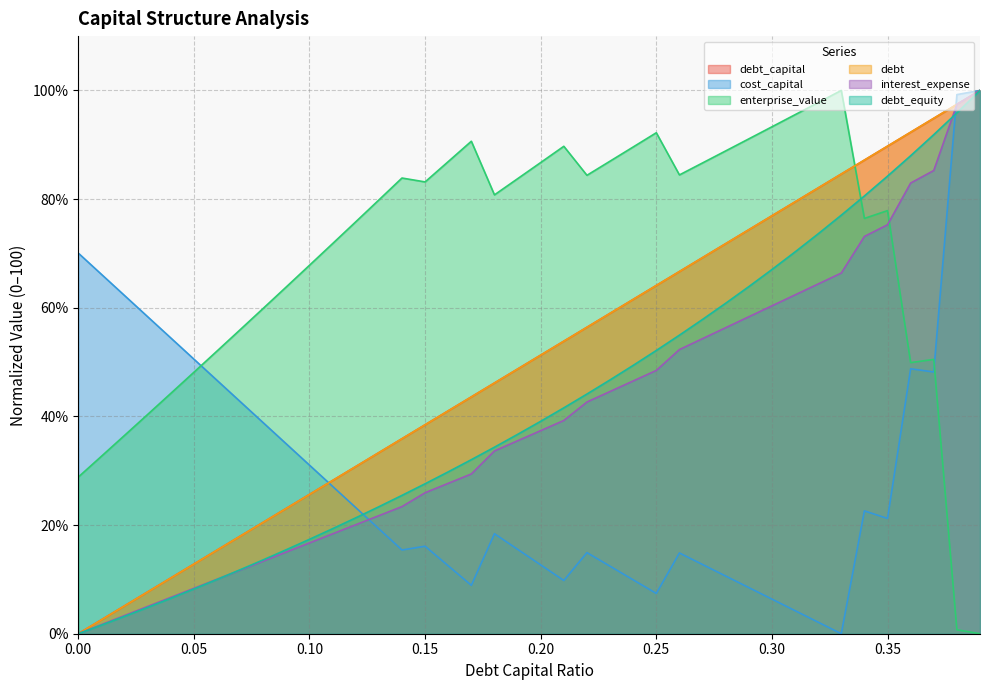

Reading right to left, transcribe all the data shown in this chart.

debt_capital: 0.39=100.0	0.38=97.4	0.37=94.9	0.36=92.3	0.35=89.7	0.34=87.2	0.33=84.6	0.32=82.1	0.31=79.5	0.3=76.9	0.29=74.4	0.28=71.8	0.27=69.2	0.26=66.7	0.25=64.1	0.24=61.5	0.23=59.0	0.22=56.4	0.21=53.8	0.2=51.3	0.19=48.7	0.18=46.2	0.17=43.6	0.16=41.0	0.15=38.5	0.14=35.9	0.13=33.3	0.12=30.8	0.11=28.2	0.1=25.6	0.09=23.1	0.08=20.5	0.07=17.9	0.06=15.4	0.05=12.8	0.04=10.3	0.03=7.7	0.02=5.1	0.01=2.6	0=0.0
cost_capital: 0.39=100.0	0.38=99.2	0.37=48.2	0.36=48.8	0.35=21.2	0.34=22.6	0.33=0.0	0.32=2.1	0.31=4.2	0.3=6.4	0.29=8.5	0.28=10.6	0.27=12.7	0.26=14.9	0.25=7.4	0.24=9.9	0.23=12.4	0.22=14.9	0.21=9.8	0.2=12.7	0.19=15.5	0.18=18.4	0.17=8.9	0.16=12.5	0.15=16.1	0.14=15.4	0.13=19.3	0.12=23.2	0.11=27.1	0.1=31.0	0.09=34.9	0.08=38.8	0.07=42.7	0.06=46.6	0.05=50.5	0.04=54.4	0.03=58.4	0.02=62.3	0.01=66.2	0=70.1
enterprise_value: 0.39=0.0	0.38=0.7	0.37=50.5	0.36=49.9	0.35=77.9	0.34=76.4	0.33=100.0	0.32=97.8	0.31=95.5	0.3=93.3	0.29=91.1	0.28=88.9	0.27=86.7	0.26=84.5	0.25=92.2	0.24=89.6	0.23=87.0	0.22=84.4	0.21=89.7	0.2=86.7	0.19=83.7	0.18=80.8	0.17=90.6	0.16=86.9	0.15=83.2	0.14=83.9	0.13=79.8	0.12=75.8	0.11=71.8	0.1=67.8	0.09=63.8	0.08=59.9	0.07=56.0	0.06=52.0	0.05=48.1	0.04=44.2	0.03=40.4	0.02=36.5	0.01=32.7	0=28.8
debt: 0.39=100.0	0.38=97.4	0.37=94.9	0.36=92.3	0.35=89.7	0.34=87.2	0.33=84.6	0.32=82.1	0.31=79.5	0.3=76.9	0.29=74.4	0.28=71.8	0.27=69.2	0.26=66.7	0.25=64.1	0.24=61.5	0.23=59.0	0.22=56.4	0.21=53.8	0.2=51.3	0.19=48.7	0.18=46.2	0.17=43.6	0.16=41.0	0.15=38.5	0.14=35.9	0.13=33.3	0.12=30.8	0.11=28.2	0.1=25.6	0.09=23.1	0.08=20.5	0.07=17.9	0.06=15.4	0.05=12.8	0.04=10.3	0.03=7.7	0.02=5.1	0.01=2.6	0=0.0
interest_expense: 0.39=100.0	0.38=97.4	0.37=85.3	0.36=83.0	0.35=75.3	0.34=73.1	0.33=66.4	0.32=64.4	0.31=62.4	0.3=60.4	0.29=58.3	0.28=56.3	0.27=54.3	0.26=52.3	0.25=48.5	0.24=46.5	0.23=44.6	0.22=42.6	0.21=39.3	0.2=37.4	0.19=35.5	0.18=33.6	0.17=29.4	0.16=27.7	0.15=26.0	0.14=23.4	0.13=21.7	0.12=20.1	0.11=18.4	0.1=16.7	0.09=15.0	0.08=13.4	0.07=11.7	0.06=10.0	0.05=8.4	0.04=6.7	0.03=5.0	0.02=3.3	0.01=1.7	0=0.0
debt_equity: 0.39=100.0	0.38=95.9	0.37=91.9	0.36=88.0	0.35=84.2	0.34=80.6	0.33=77.0	0.32=73.6	0.31=70.3	0.3=67.0	0.29=63.9	0.28=60.8	0.27=57.9	0.26=55.0	0.25=52.1	0.24=49.4	0.23=46.7	0.22=44.1	0.21=41.6	0.2=39.1	0.19=36.7	0.18=34.3	0.17=32.0	0.16=29.8	0.15=27.6	0.14=25.5	0.13=23.4	0.12=21.3	0.11=19.3	0.1=17.4	0.09=15.5	0.08=13.6	0.07=11.8	0.06=10.0	0.05=8.2	0.04=6.5	0.03=4.8	0.02=3.2	0.01=1.6	0=0.0